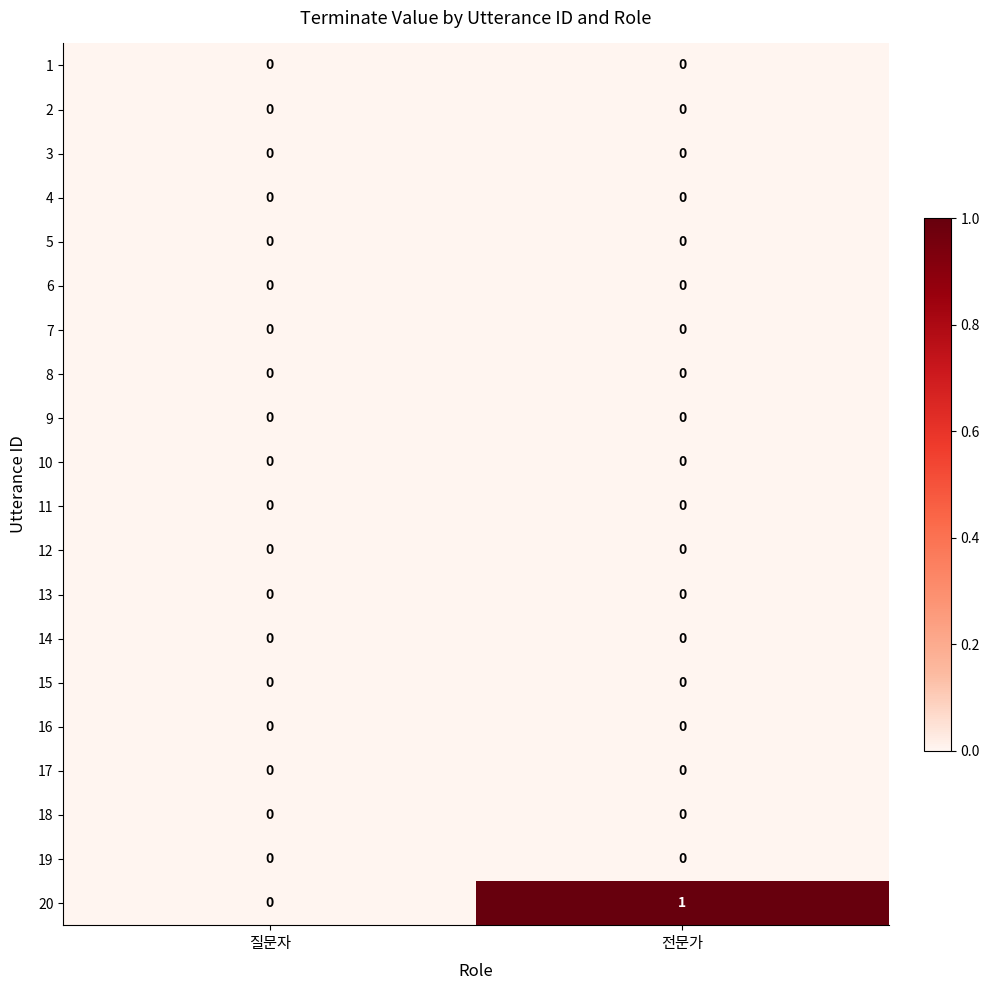

Which series has the largest total across all categories?

20